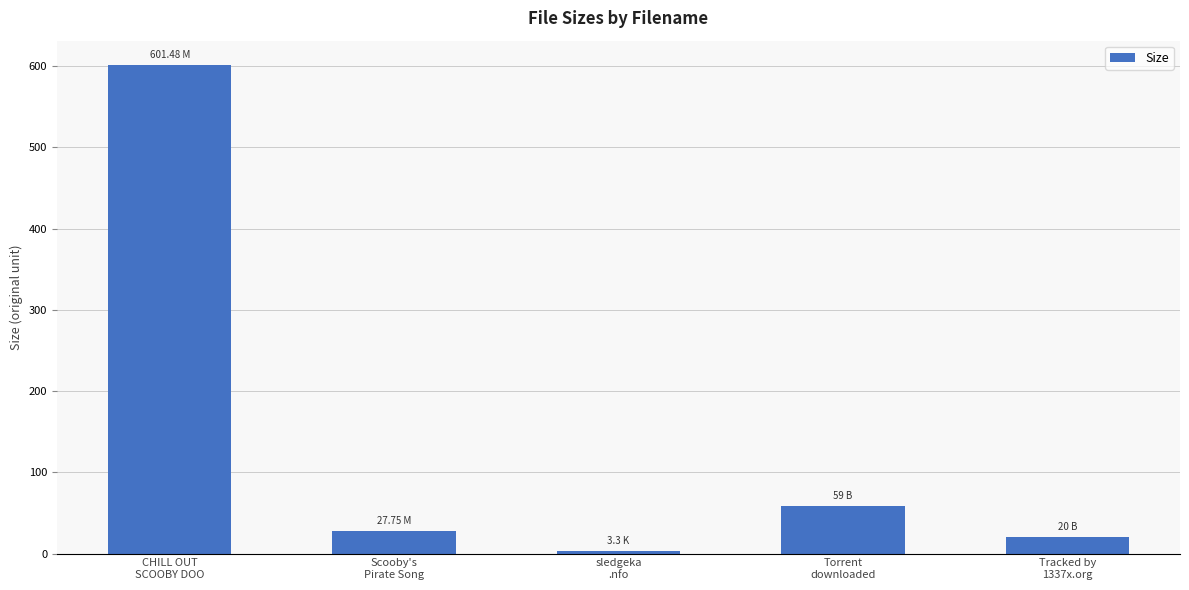

What is the ratio of the value at Tracked by
1337x.org to the value at Torrent
downloaded?

0.3